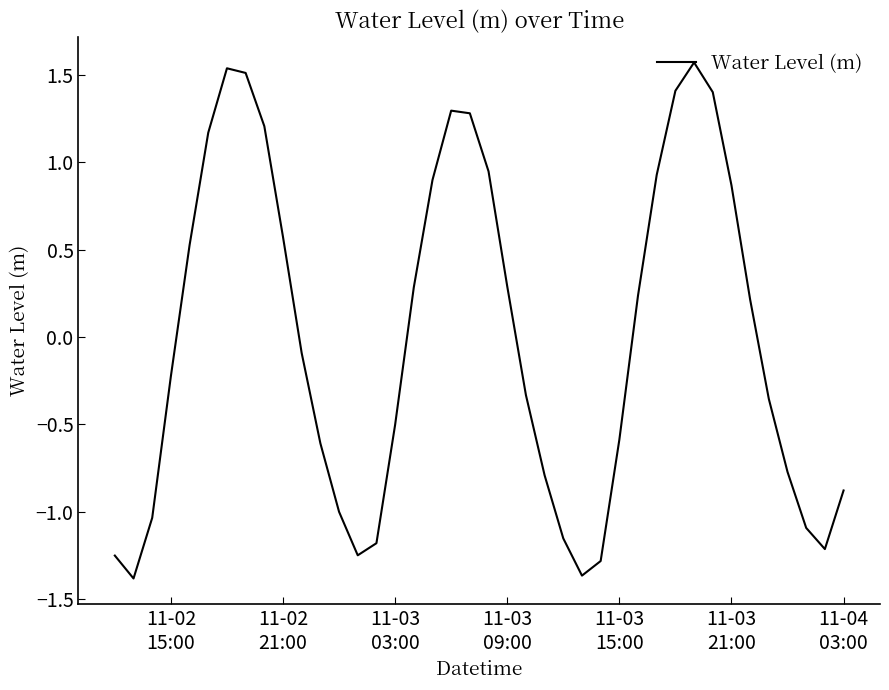

What is the difference between the maximum and minimum values?

3.0